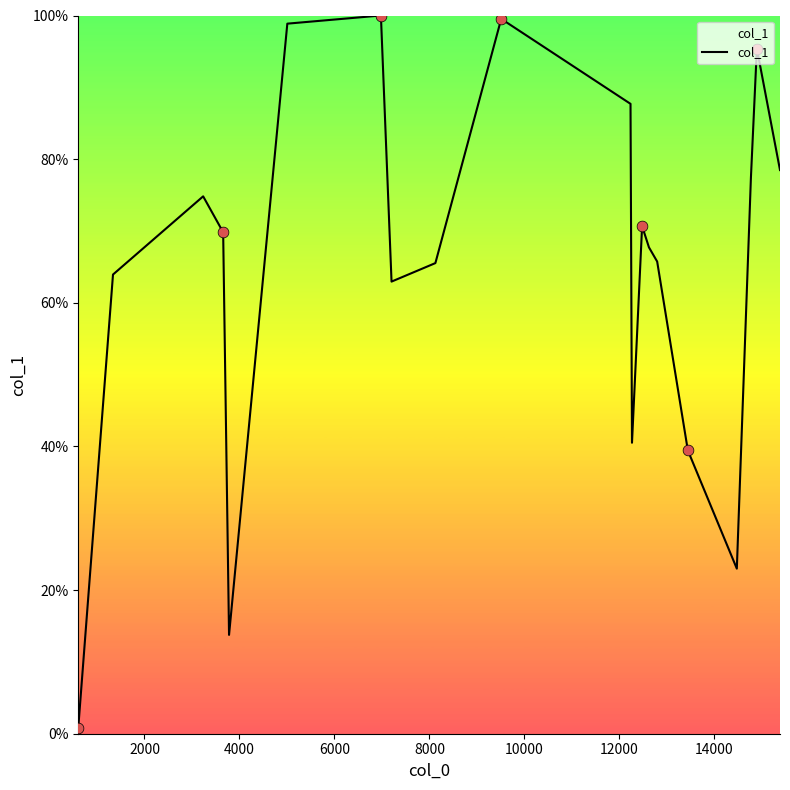

What is the difference between the maximum and minimum values?

99.1